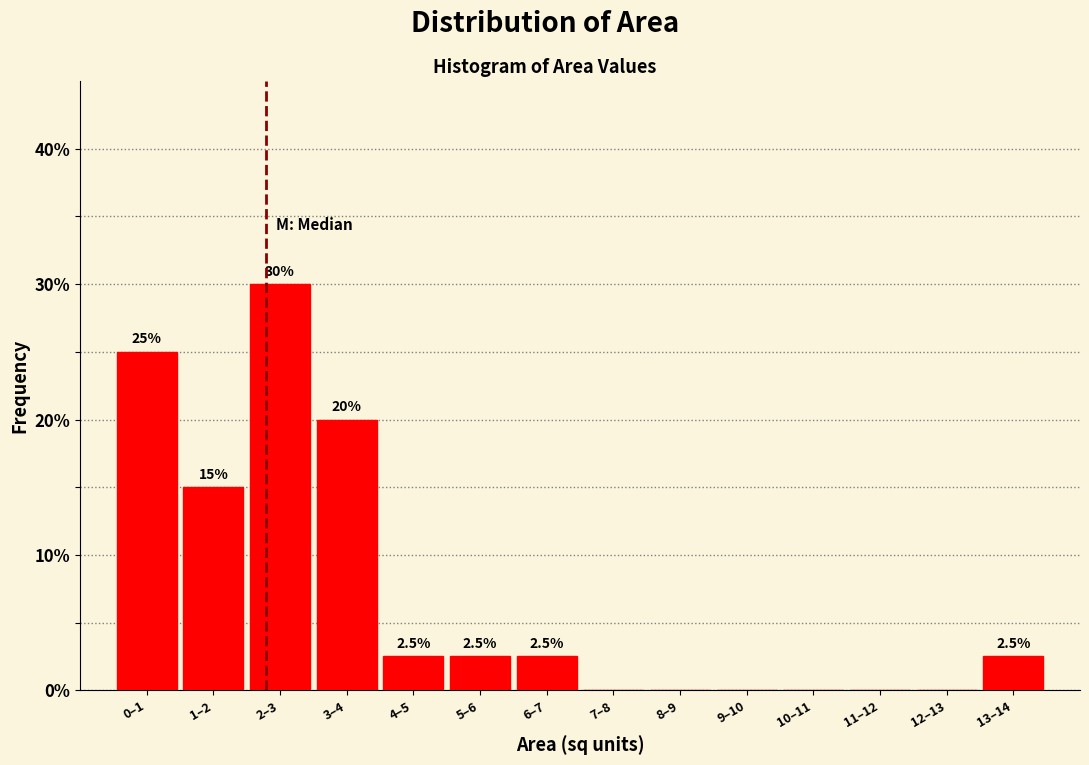

Reading left to right, extract all data points from this chart.

0–1=25.0	1–2=15.0	2–3=30.0	3–4=20.0	4–5=2.5	5–6=2.5	6–7=2.5	7–8=0.0	8–9=0.0	9–10=0.0	10–11=0.0	11–12=0.0	12–13=0.0	13–14=2.5